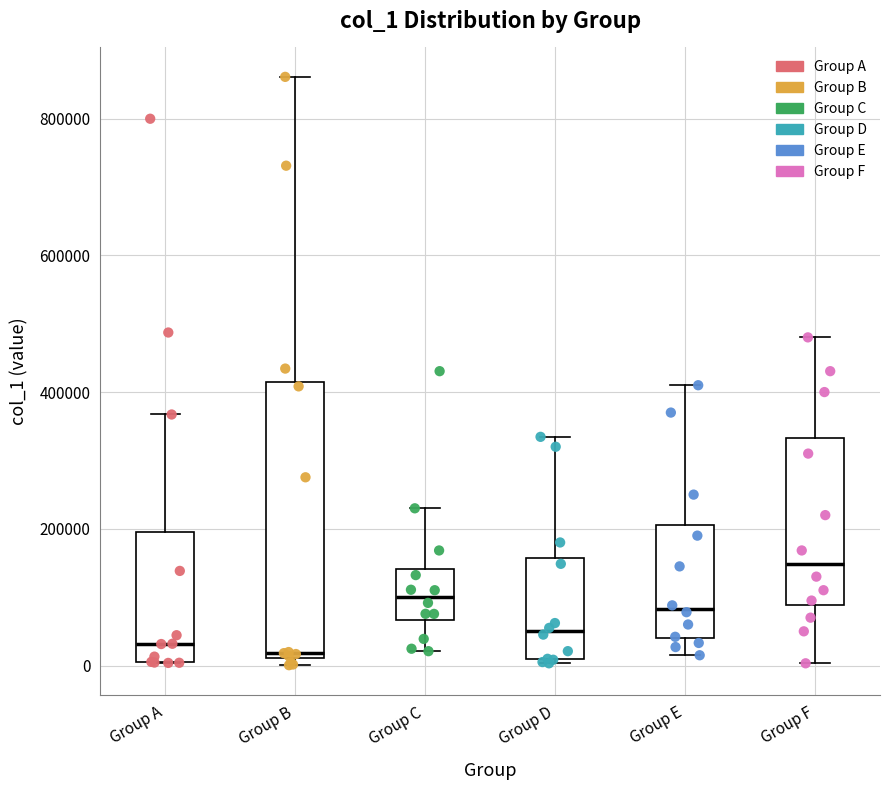

Reading left to right, read every box against the y-axis: the position of its median line, the range the box covers, and the ends of its whiskers. The values are not printed on the chart, so give them approximately, as read against the axis.

Group A: median 40000, box 0 to 200000, whiskers 0 to 360000
Group B: median 20000 (just above the box's lower edge), box 20000 to 420000, whiskers 0 to 860000
Group C: median 100000, box 60000 to 140000, whiskers 20000 to 220000
Group D: median 60000, box 0 to 160000, whiskers 0 (just below the box's lower edge) to 340000
Group E: median 80000, box 40000 to 200000, whiskers 20000 to 420000
Group F: median 140000, box 80000 to 340000, whiskers 0 to 480000